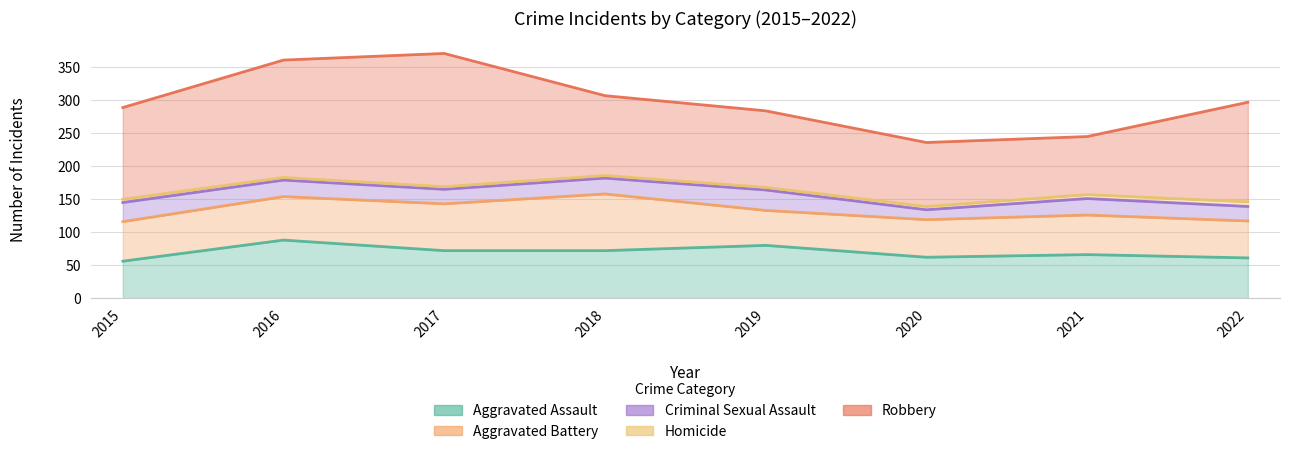

True or false: Aggravated Assault and Homicide cross at least once.

False